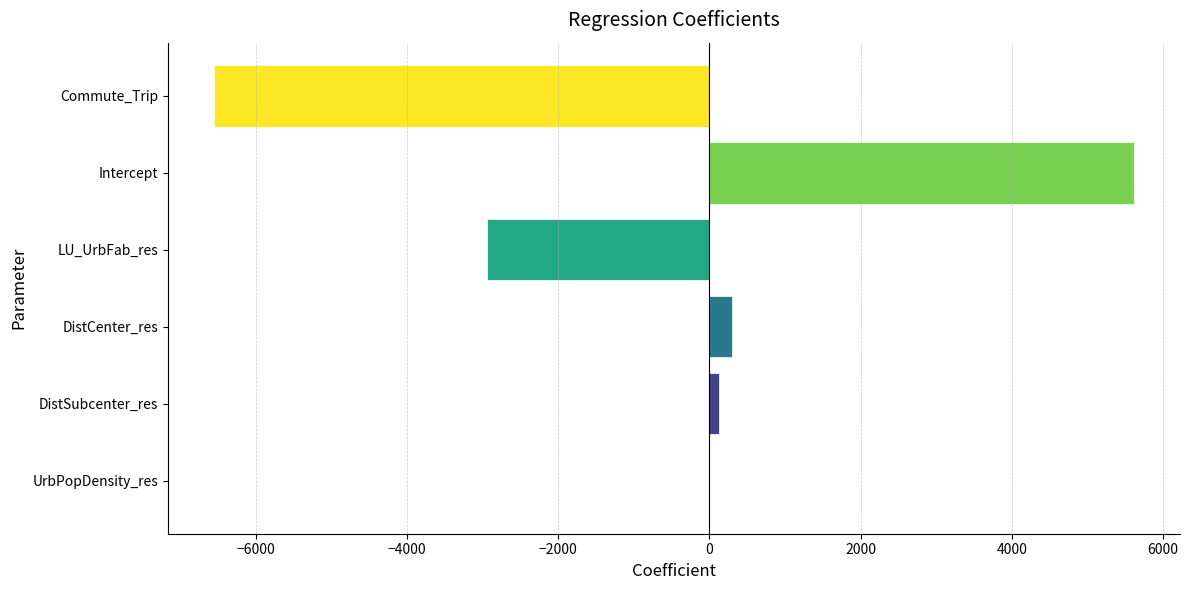

The chart shows a value of 5617.7 at Intercept. True or false?

True